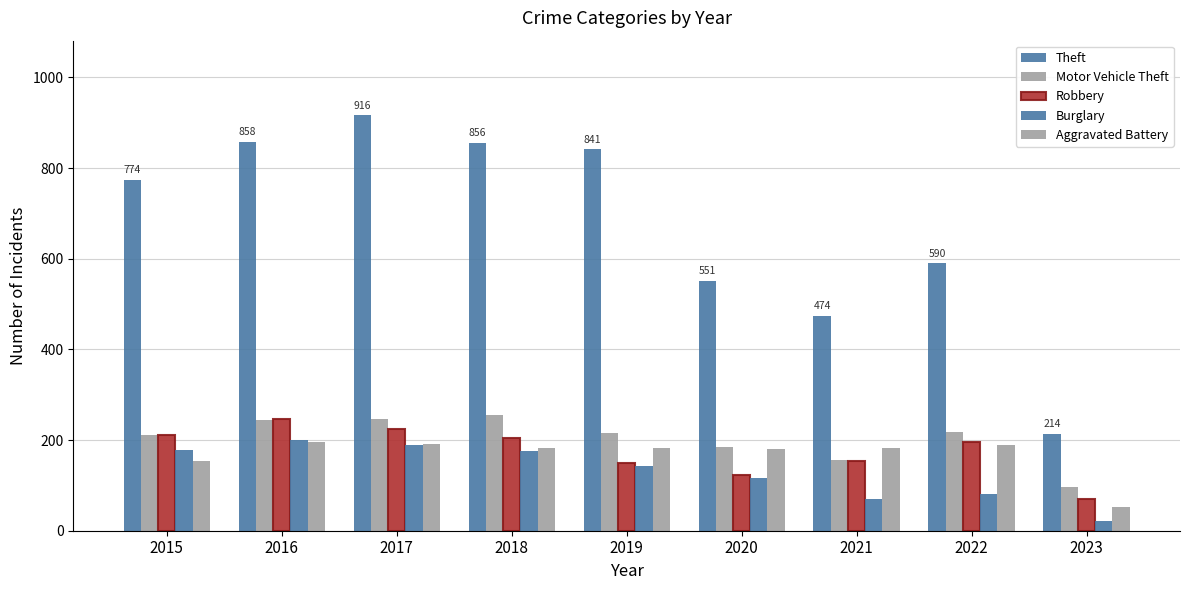

Between 2022 and 2015, which is larger?

2015